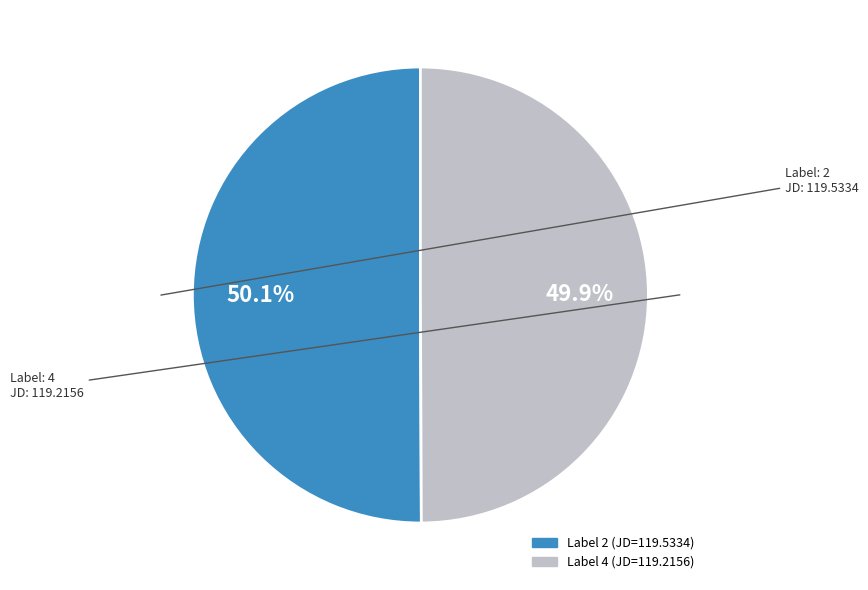

Is there a majority slice in this chart?

Yes